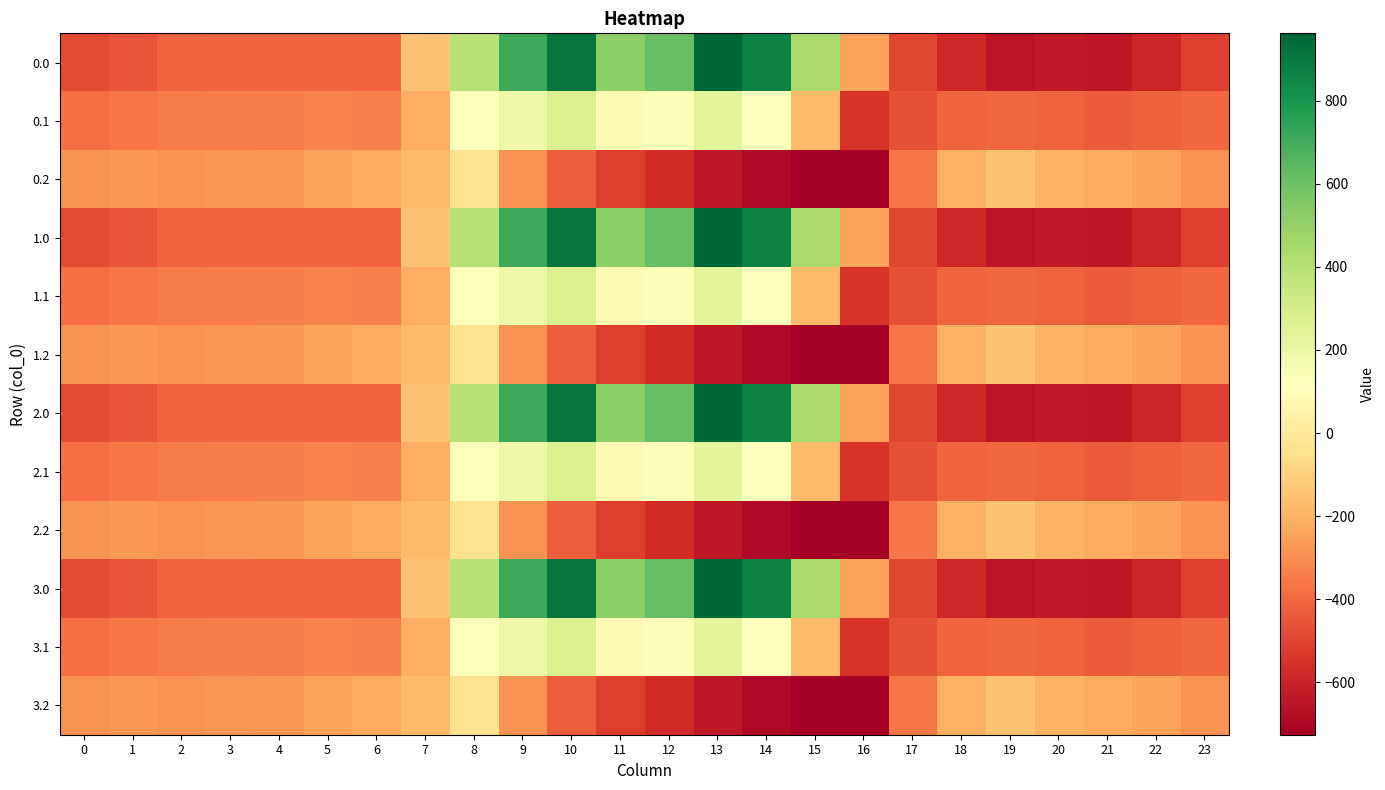

Reading left to right, list all the values displayed in this chart.

0.0: 0=-482.0	1=-449.5	2=-410.3	3=-404.4	4=-404.9	5=-403.8	6=-408.0	7=-150.1	8=395.3	9=716.9	10=916.2	11=516.0	12=619.4	13=962.7	14=870.3	15=443.0	16=-250.9	17=-494.8	18=-586.7	19=-649.2	20=-629.9	21=-638.4	22=-592.3	23=-511.3
0.1: 0=-384.6	1=-361.1	2=-347.9	3=-342.7	4=-339.6	5=-325.7	6=-332.2	7=-217.1	8=125.2	9=191.1	10=274.1	11=87.0	12=134.6	13=241.5	14=113.7	15=-173.1	16=-547.3	17=-466.6	18=-405.4	19=-400.2	20=-414.5	21=-432.4	22=-419.9	23=-399.4
0.2: 0=-287.1	1=-272.7	2=-285.5	3=-281.0	4=-274.4	5=-245.0	6=-228.8	7=-176.6	8=-35.3	9=-288.5	10=-423.5	11=-520.6	12=-571.2	13=-640.4	14=-687.4	15=-725.8	16=-726.6	17=-362.4	18=-210.0	19=-151.0	20=-199.2	21=-226.4	22=-247.4	23=-287.5
1.0: 0=-482.0	1=-449.5	2=-410.3	3=-404.4	4=-404.9	5=-403.8	6=-408.0	7=-150.1	8=395.3	9=716.9	10=916.2	11=516.0	12=619.4	13=962.7	14=870.3	15=443.0	16=-250.9	17=-494.8	18=-586.7	19=-649.2	20=-629.9	21=-638.4	22=-592.3	23=-511.3
1.1: 0=-384.6	1=-361.1	2=-347.9	3=-342.7	4=-339.6	5=-325.7	6=-332.2	7=-217.1	8=125.2	9=191.1	10=274.1	11=87.0	12=134.6	13=241.5	14=113.7	15=-173.1	16=-547.3	17=-466.6	18=-405.4	19=-400.2	20=-414.5	21=-432.4	22=-419.9	23=-399.4
1.2: 0=-287.1	1=-272.7	2=-285.5	3=-281.0	4=-274.4	5=-245.0	6=-228.8	7=-176.6	8=-35.3	9=-288.5	10=-423.5	11=-520.6	12=-571.2	13=-640.4	14=-687.4	15=-725.8	16=-726.6	17=-362.4	18=-210.0	19=-151.0	20=-199.2	21=-226.4	22=-247.4	23=-287.5
2.0: 0=-482.0	1=-449.5	2=-410.3	3=-404.4	4=-404.9	5=-403.8	6=-408.0	7=-150.1	8=395.3	9=716.9	10=916.2	11=516.0	12=619.4	13=962.7	14=870.3	15=443.0	16=-250.9	17=-494.8	18=-586.7	19=-649.2	20=-629.9	21=-638.4	22=-592.3	23=-511.3
2.1: 0=-384.6	1=-361.1	2=-347.9	3=-342.7	4=-339.6	5=-325.7	6=-332.2	7=-217.1	8=125.2	9=191.1	10=274.1	11=87.0	12=134.6	13=241.5	14=113.7	15=-173.1	16=-547.3	17=-466.6	18=-405.4	19=-400.2	20=-414.5	21=-432.4	22=-419.9	23=-399.4
2.2: 0=-287.1	1=-272.7	2=-285.5	3=-281.0	4=-274.4	5=-245.0	6=-228.8	7=-176.6	8=-35.3	9=-288.5	10=-423.5	11=-520.6	12=-571.2	13=-640.4	14=-687.4	15=-725.8	16=-726.6	17=-362.4	18=-210.0	19=-151.0	20=-199.2	21=-226.4	22=-247.4	23=-287.5
3.0: 0=-482.0	1=-449.5	2=-410.3	3=-404.4	4=-404.9	5=-403.8	6=-408.0	7=-150.1	8=395.3	9=716.9	10=916.2	11=516.0	12=619.4	13=962.7	14=870.3	15=443.0	16=-250.9	17=-494.8	18=-586.7	19=-649.2	20=-629.9	21=-638.4	22=-592.3	23=-511.3
3.1: 0=-384.6	1=-361.1	2=-347.9	3=-342.7	4=-339.6	5=-325.7	6=-332.2	7=-217.1	8=125.2	9=191.1	10=274.1	11=87.0	12=134.6	13=241.5	14=113.7	15=-173.1	16=-547.3	17=-466.6	18=-405.4	19=-400.2	20=-414.5	21=-432.4	22=-419.9	23=-399.4
3.2: 0=-287.1	1=-272.7	2=-285.5	3=-281.0	4=-274.4	5=-245.0	6=-228.8	7=-176.6	8=-35.3	9=-288.5	10=-423.5	11=-520.6	12=-571.2	13=-640.4	14=-687.4	15=-725.8	16=-726.6	17=-362.4	18=-210.0	19=-151.0	20=-199.2	21=-226.4	22=-247.4	23=-287.5